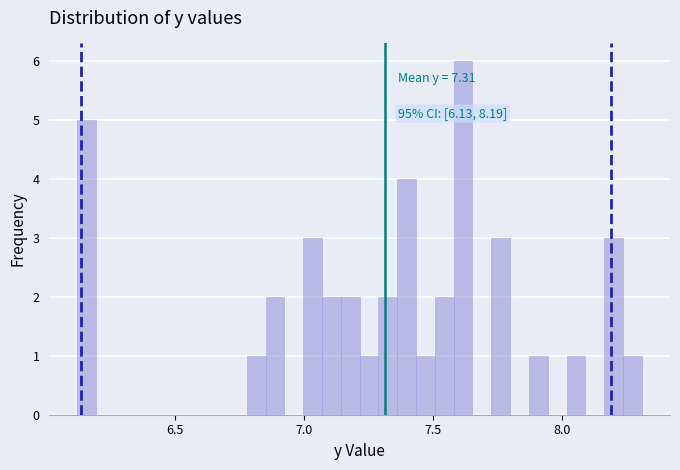

Around what value on the x-axis is the tallest bar? Give the approximate position of its centre, as read against the axis.

7.60